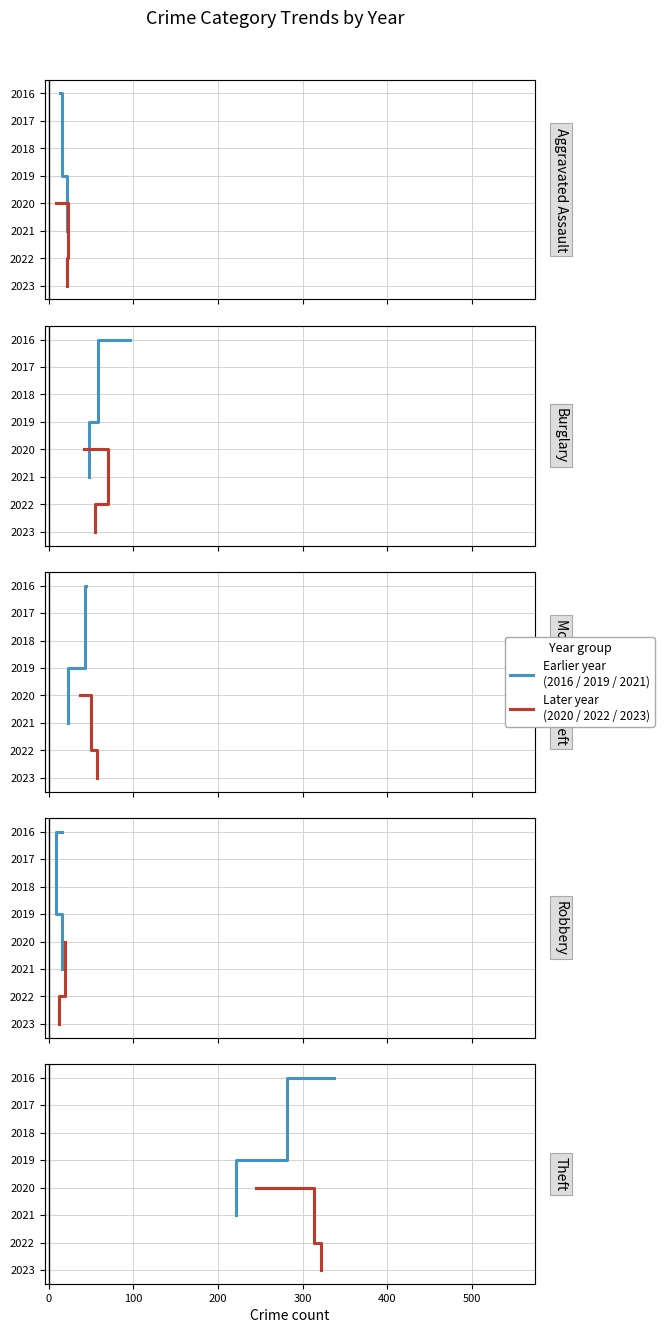

What is the difference between the highest and lowest values at 100?

2